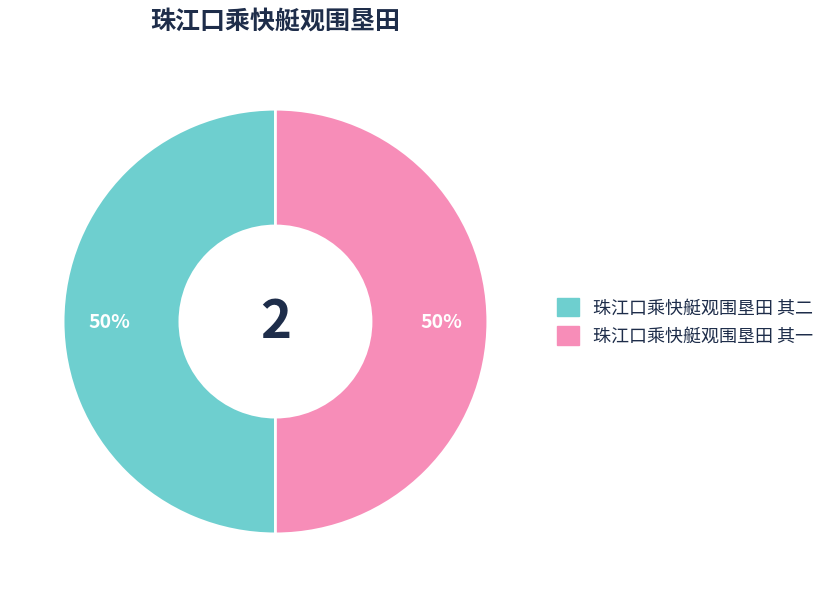

The 珠江口乘快艇观围垦田 其二 slice represents 56% of the pie. True or false?

False